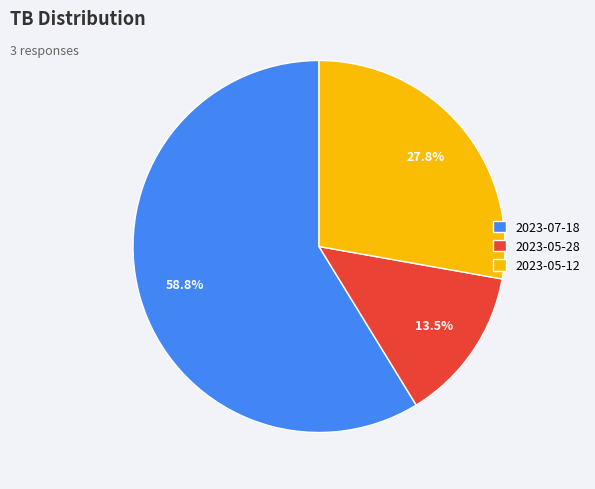

Which category has the biggest portion of the pie?

2023-07-18